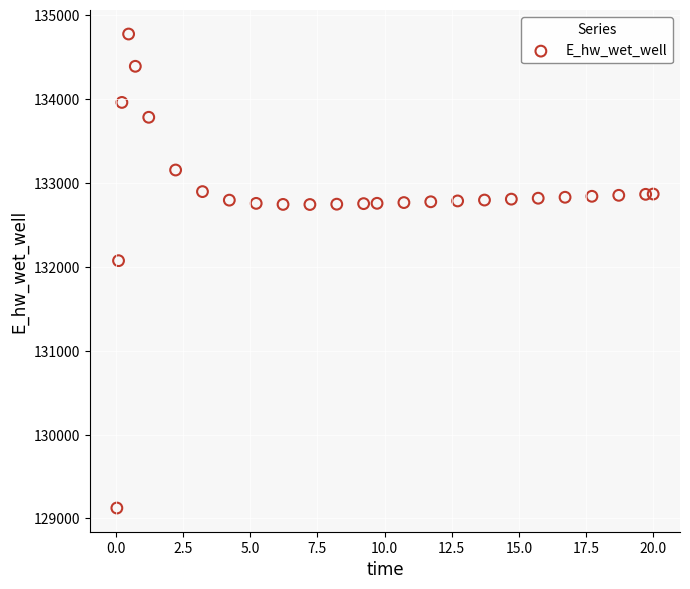

What is the range of X values (max minus min)?

20.0